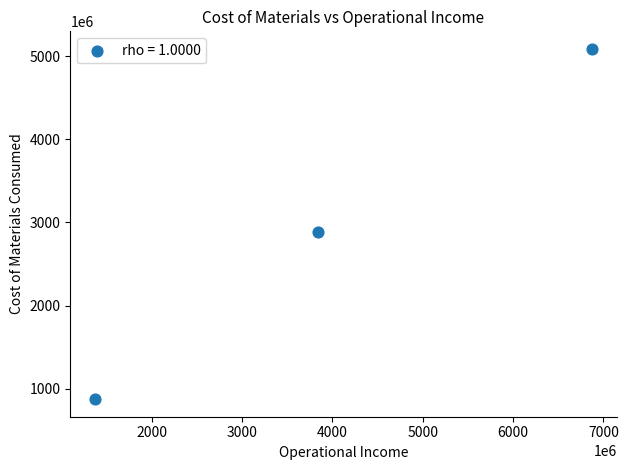

What is the range of Y values (max minus min)?

4211044363